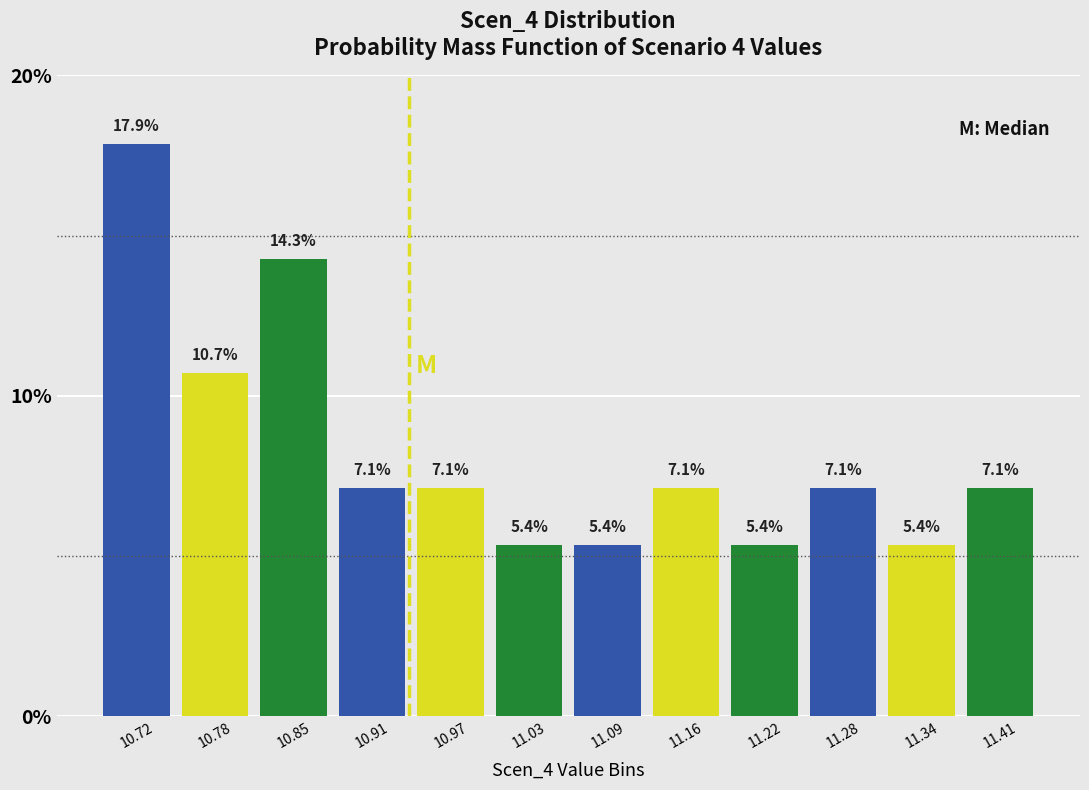

What is the height of the bar covering 11.06 to 11.13 on the x-axis? The bar edges are not printed on the chart, so give them approximately, as read against the axis.

5.4